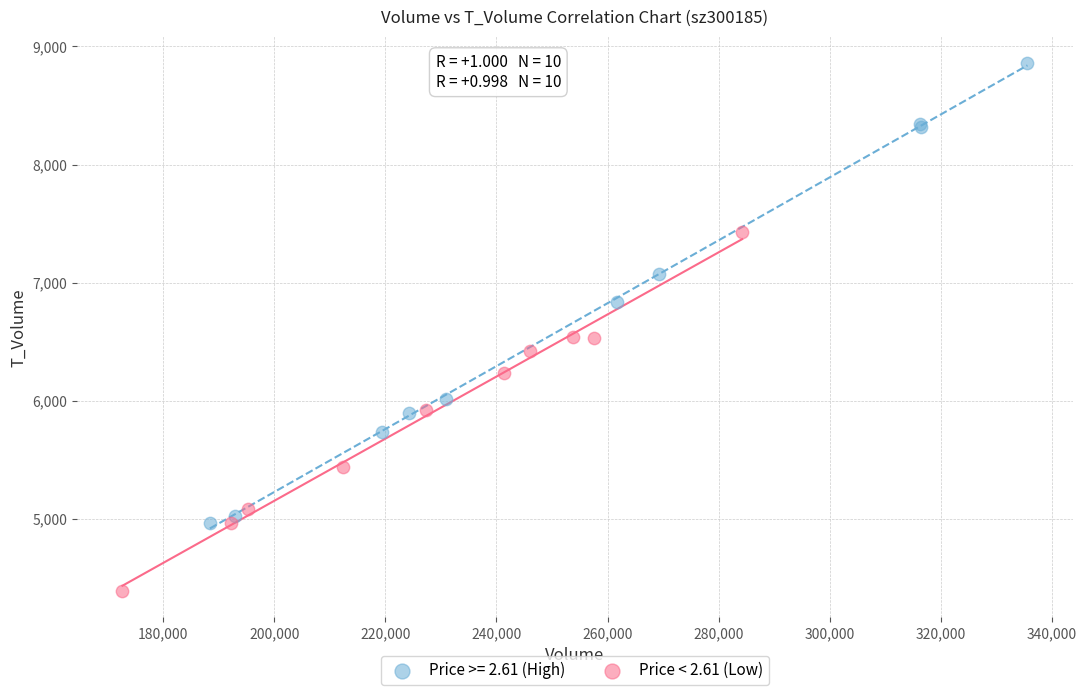

Which series has the largest Y range (max minus min)?

Price >= 2.61 (High)